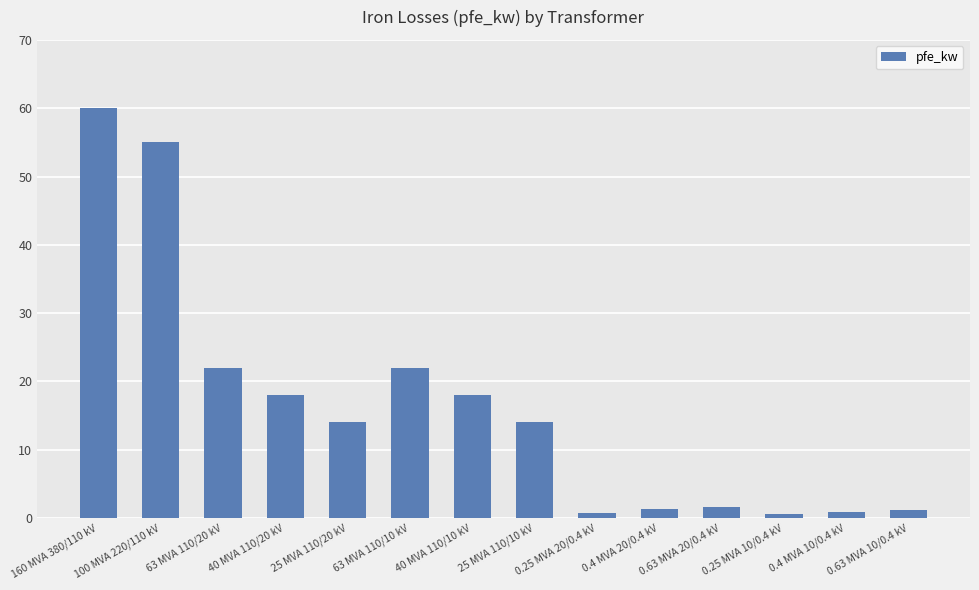

What is the greatest value displayed?

60.0